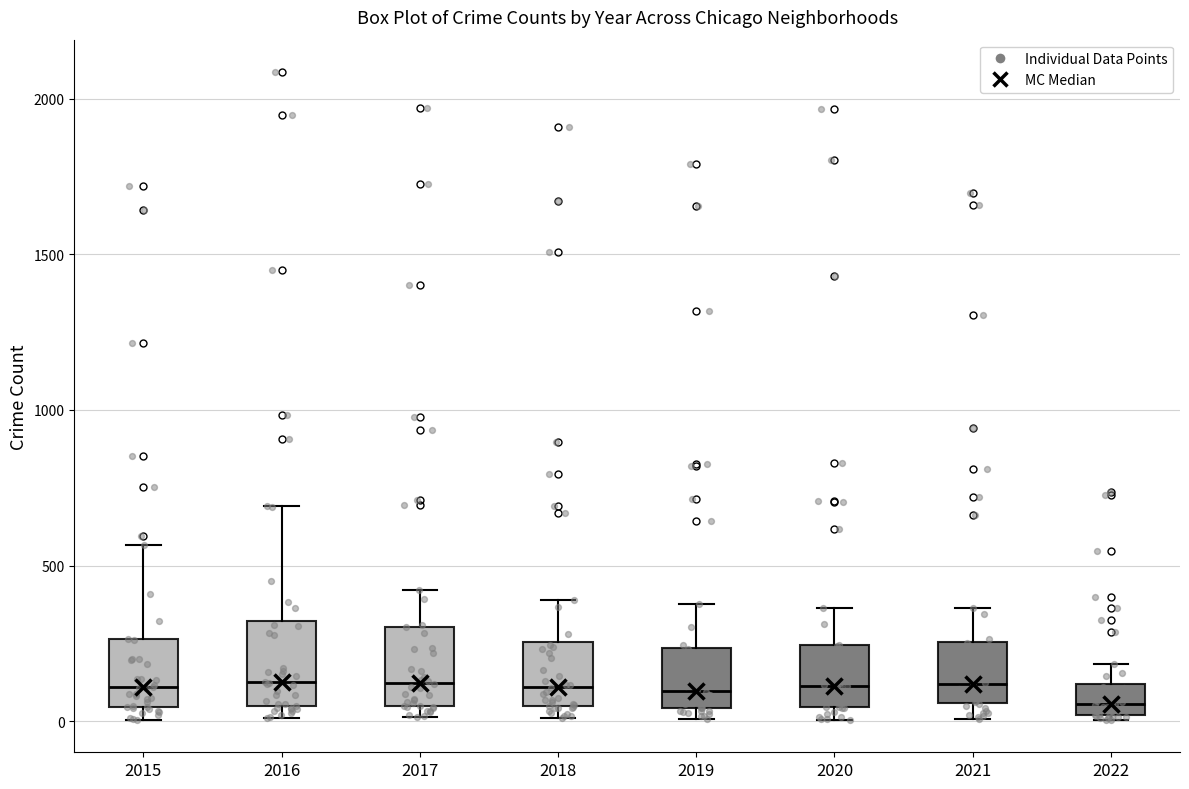

Reading left to right, read every box against the y-axis: the position of its median line, the range the box covers, and the ends of its whiskers. The values are not printed on the chart, so give them approximately, as read against the axis.

2015: median 100, box 50 to 250, whiskers 0 to 550
2016: median 150, box 50 to 300, whiskers 0 to 700
2017: median 100, box 50 to 300, whiskers 0 to 400
2018: median 100, box 50 to 250, whiskers 0 to 400
2019: median 100, box 50 to 250, whiskers 0 to 400
2020: median 100, box 50 to 250, whiskers 0 to 350
2021: median 100, box 50 to 250, whiskers 0 to 350
2022: median 50, box 0 to 100, whiskers 0 (just below the box's lower edge) to 200